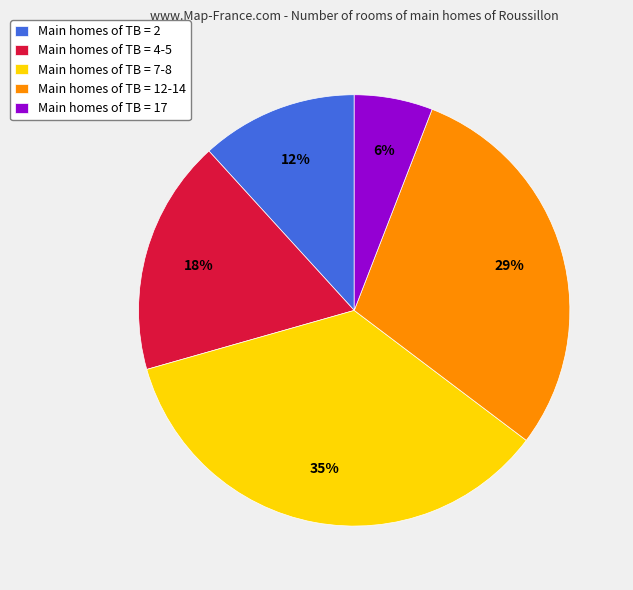

Between Main homes of TB = 12-14 and Main homes of TB = 2, which is larger?

Main homes of TB = 12-14